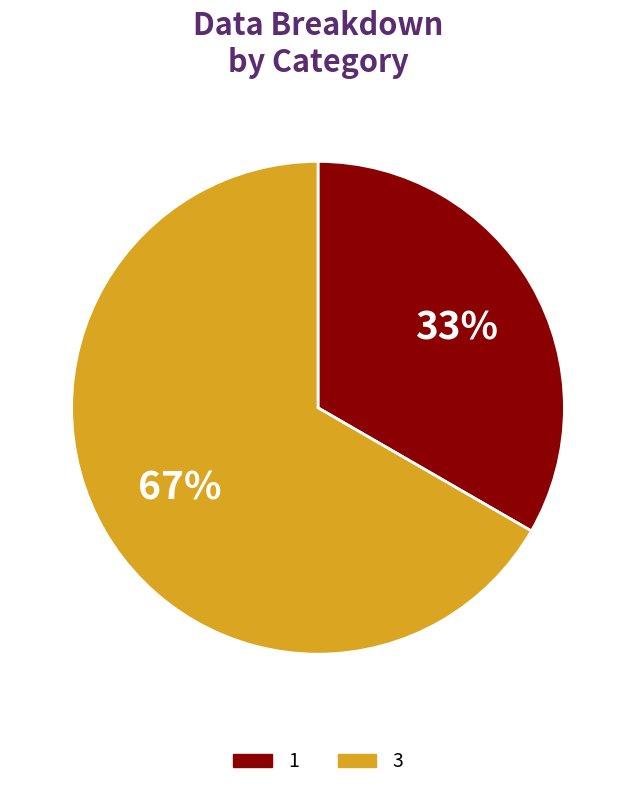

Which slice is the largest?

3